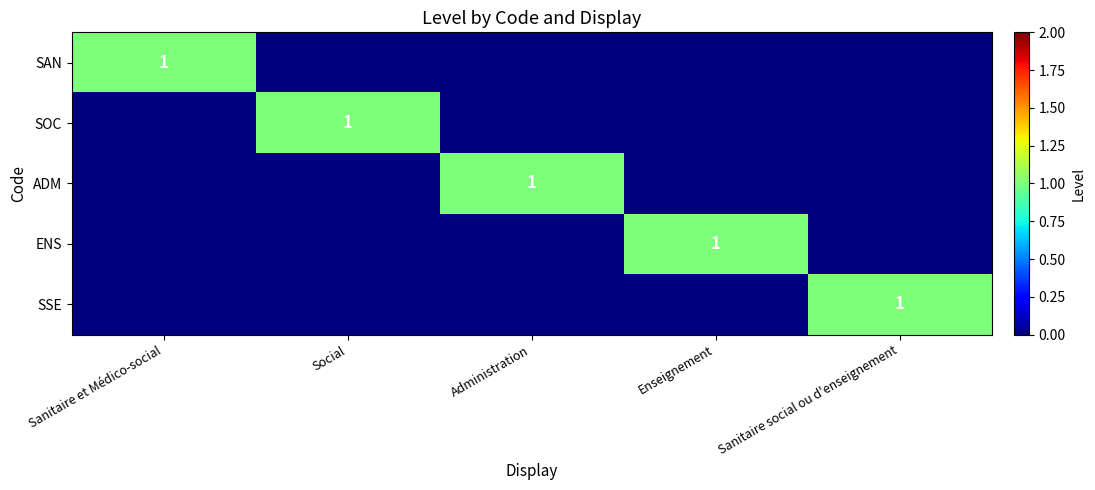

At how many categories does at least one series exceed 0?

5